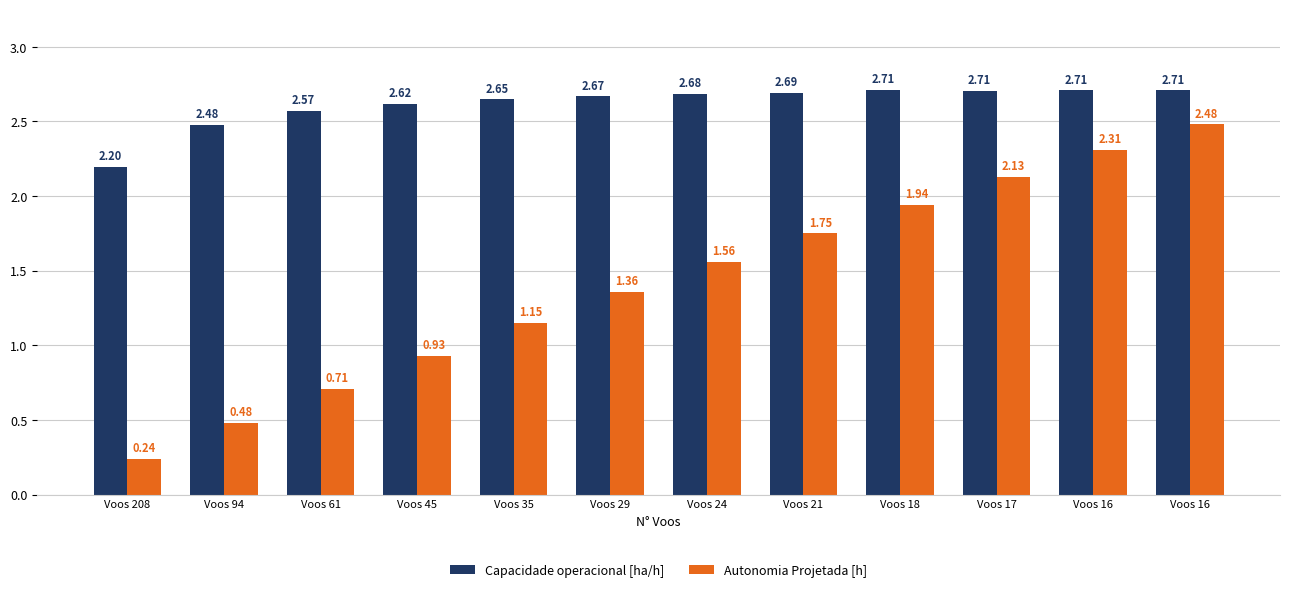

What is the value of the Capacidade operacional [ha/h] bar at the 12th from the left?

2.7